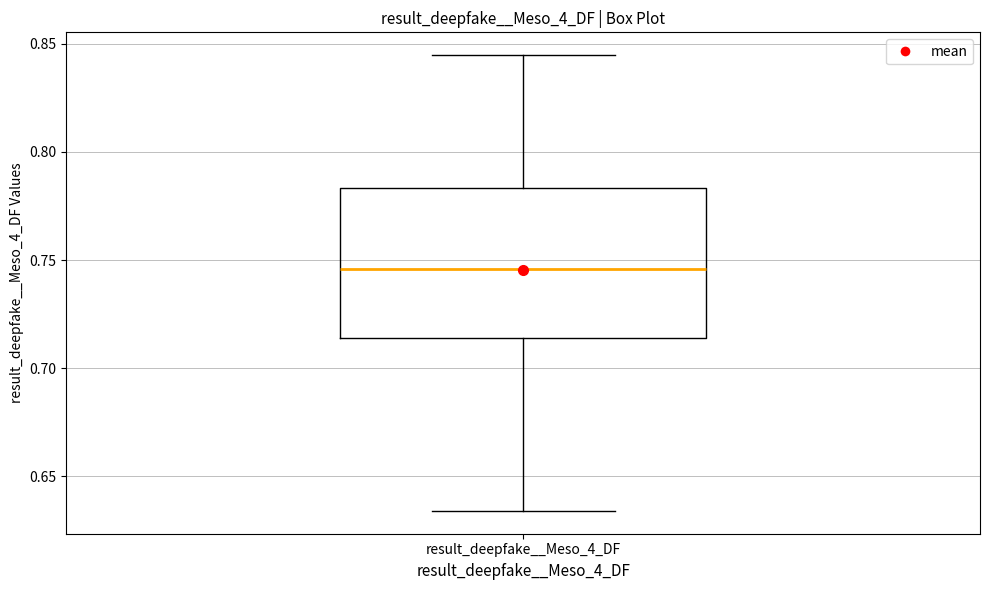

Transcribe this box plot: give where the median line is, the range the box spans, and where the two whiskers end, as read against the y-axis. The values are not printed on the chart, so give them approximately, as read against the axis.

median 0.745, box 0.715 to 0.785, whiskers 0.635 to 0.845